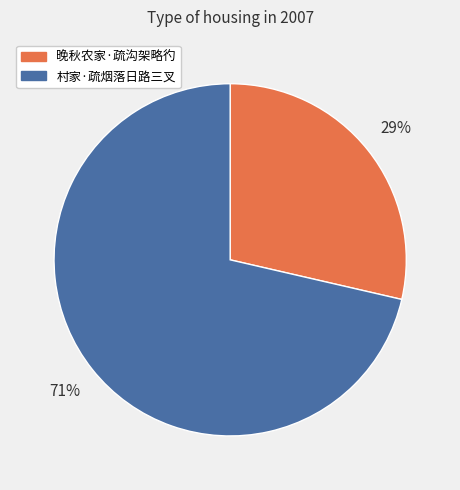

How many slices are in this pie chart?

2